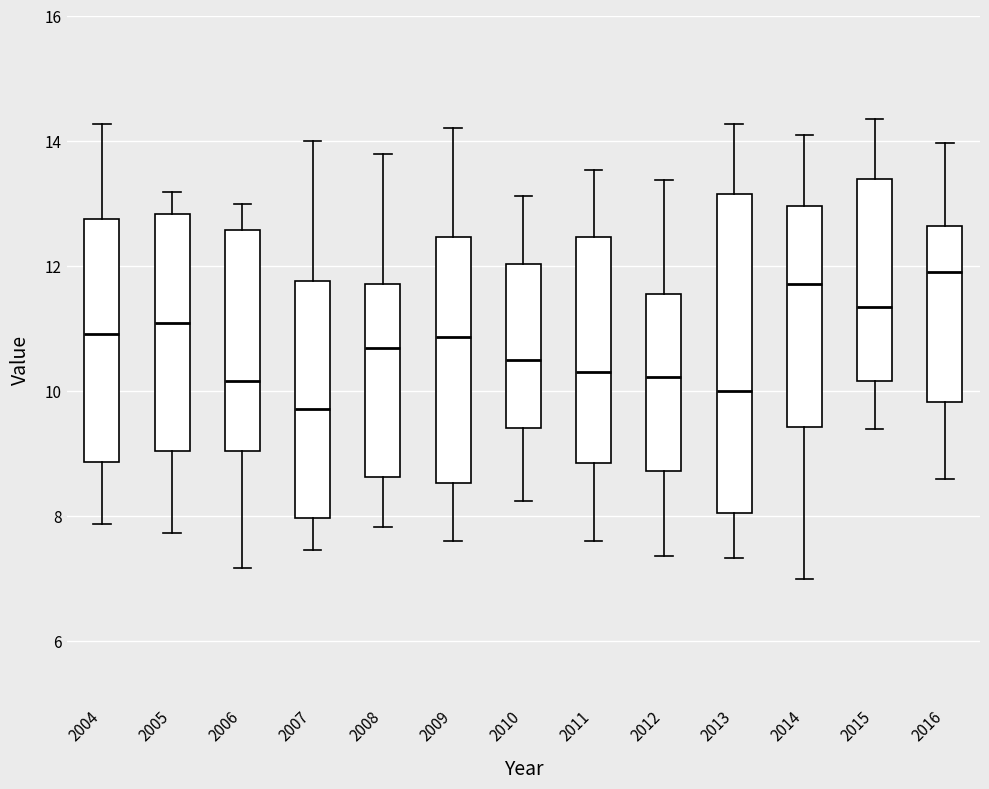

Comparing the boxes themselves (not the whiskers), which one is the tallest?

2013